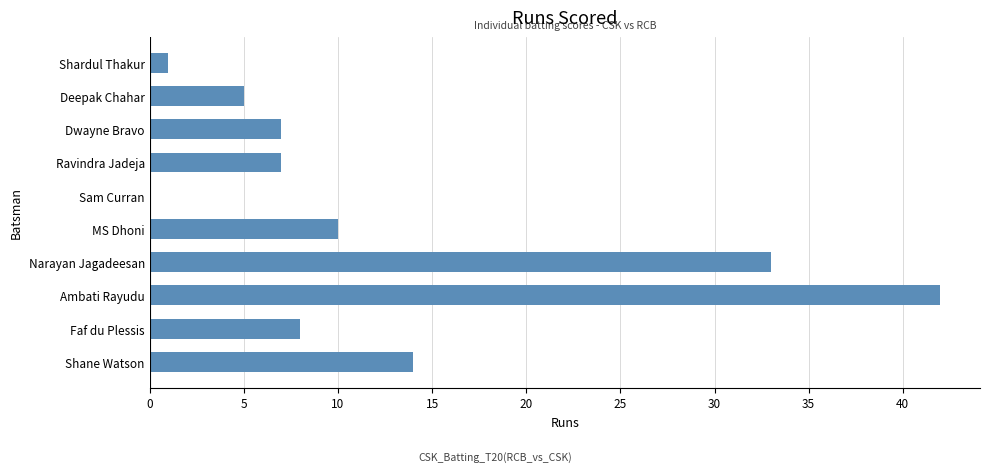

What is the sum of all values?

127